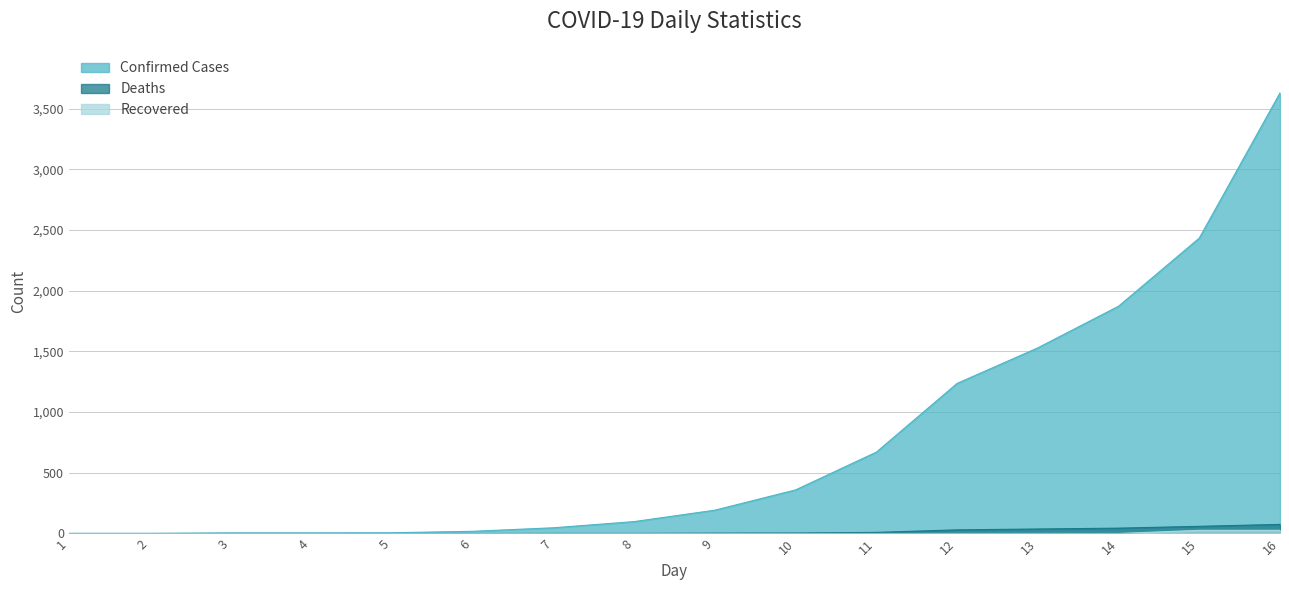

True or false: Deaths and Confirmed Cases intersect in this chart.

False